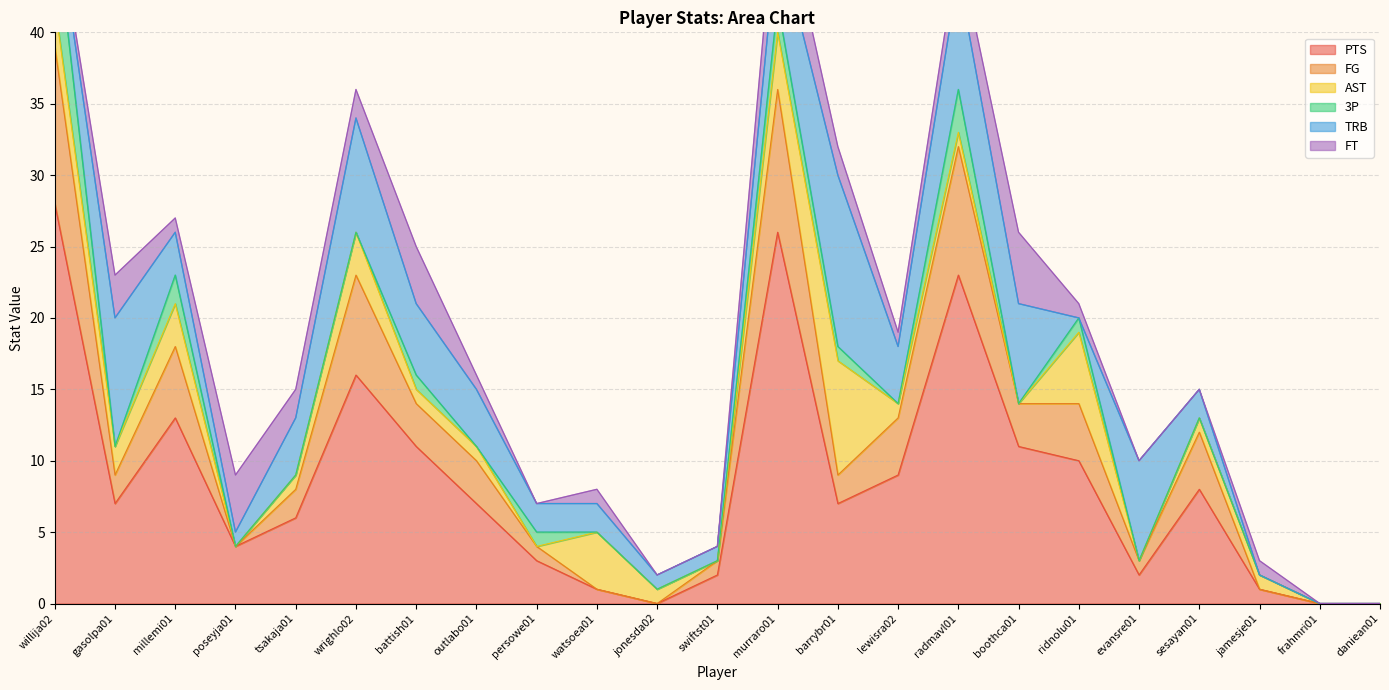

What are all the series names shown in the legend?

PTS, FG, AST, 3P, TRB, FT